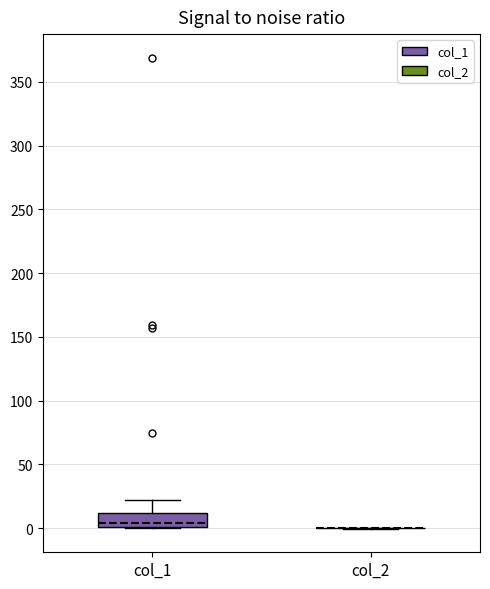

Reading left to right, transcribe this box plot: for each box, give where its median line is, the range the box spans, and where its two whiskers end, as read against the y-axis. The values are not printed on the chart, so give them approximately, as read against the axis.

col_1: median 5, box 0 to 10, whiskers 0 to 20
col_2: box collapsed to a line at 0, whiskers 0 to 0